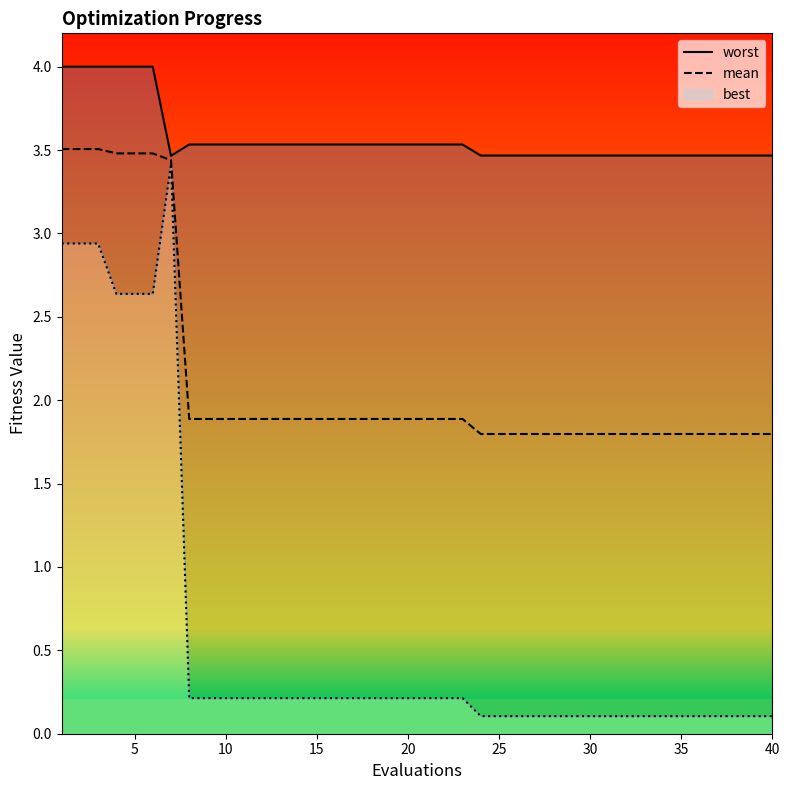

True or false: best and mean cross at least once.

False